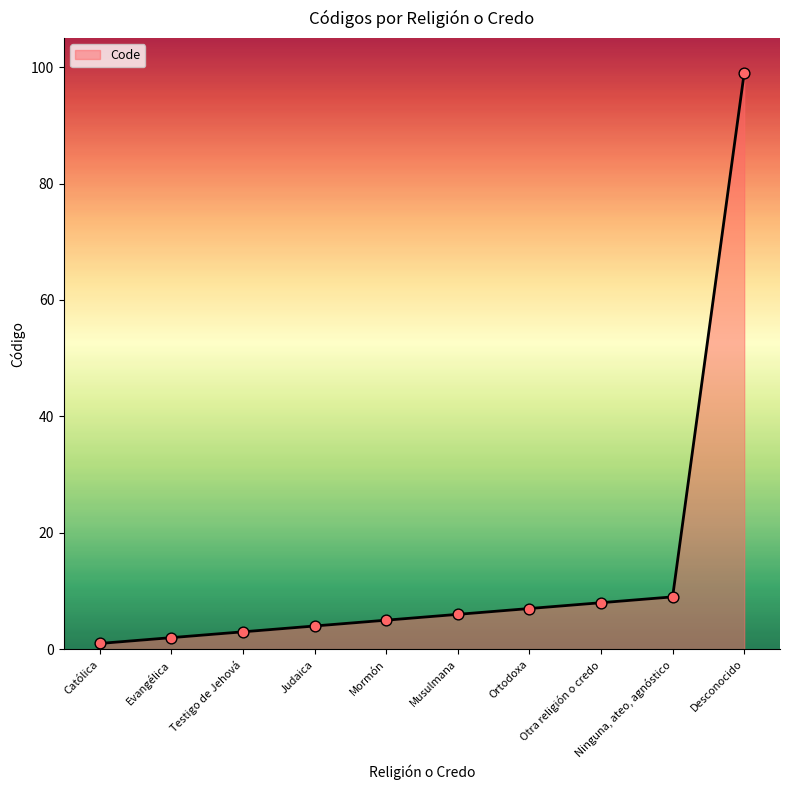

Approximately how many times larger is the value at Mormón compared to Evangélica?

2.5